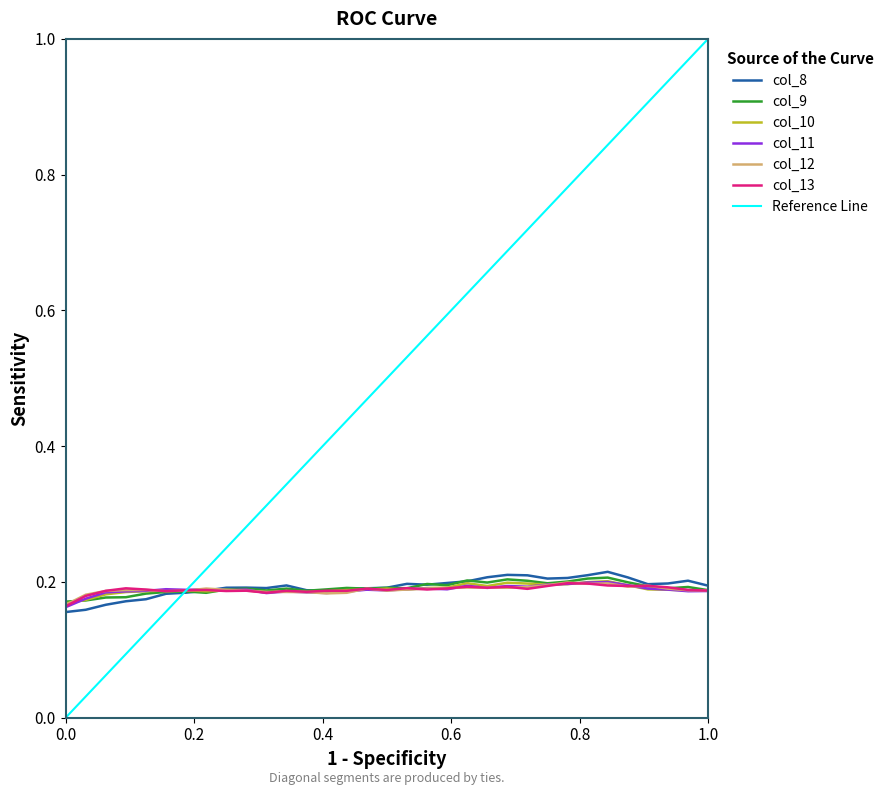

Reading left to right, extract all data points from this chart.

col_8: 0.2	0.2	0.2	0.2	0.2	0.2	0.2	0.2	0.2	0.2	0.2	0.2	0.2	0.2	0.2	0.2	0.2	0.2	0.2	0.2	0.2	0.2	0.2	0.2	0.2	0.2	0.2	0.2	0.2	0.2	0.2	0.2	0.2
col_9: 0.2	0.2	0.2	0.2	0.2	0.2	0.2	0.2	0.2	0.2	0.2	0.2	0.2	0.2	0.2	0.2	0.2	0.2	0.2	0.2	0.2	0.2	0.2	0.2	0.2	0.2	0.2	0.2	0.2	0.2	0.2	0.2	0.2
col_10: 0.2	0.2	0.2	0.2	0.2	0.2	0.2	0.2	0.2	0.2	0.2	0.2	0.2	0.2	0.2	0.2	0.2	0.2	0.2	0.2	0.2	0.2	0.2	0.2	0.2	0.2	0.2	0.2	0.2	0.2	0.2	0.2	0.2
col_11: 0.2	0.2	0.2	0.2	0.2	0.2	0.2	0.2	0.2	0.2	0.2	0.2	0.2	0.2	0.2	0.2	0.2	0.2	0.2	0.2	0.2	0.2	0.2	0.2	0.2	0.2	0.2	0.2	0.2	0.2	0.2	0.2	0.2
col_12: 0.2	0.2	0.2	0.2	0.2	0.2	0.2	0.2	0.2	0.2	0.2	0.2	0.2	0.2	0.2	0.2	0.2	0.2	0.2	0.2	0.2	0.2	0.2	0.2	0.2	0.2	0.2	0.2	0.2	0.2	0.2	0.2	0.2
col_13: 0.2	0.2	0.2	0.2	0.2	0.2	0.2	0.2	0.2	0.2	0.2	0.2	0.2	0.2	0.2	0.2	0.2	0.2	0.2	0.2	0.2	0.2	0.2	0.2	0.2	0.2	0.2	0.2	0.2	0.2	0.2	0.2	0.2